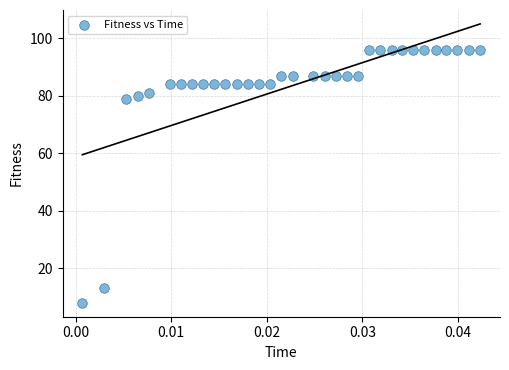

What is the range of Y values (max minus min)?

88